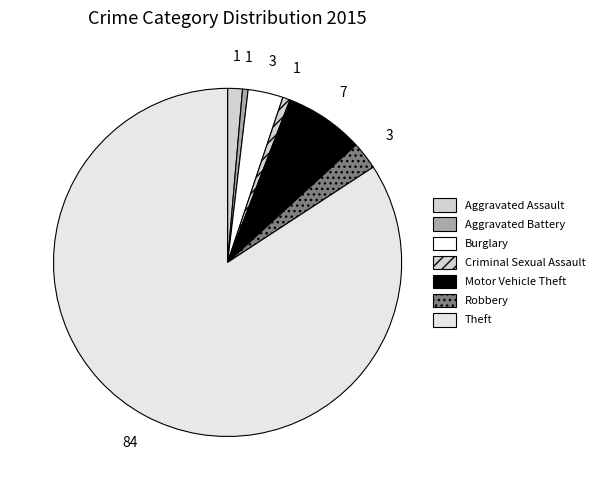

What is the majority slice?

Theft